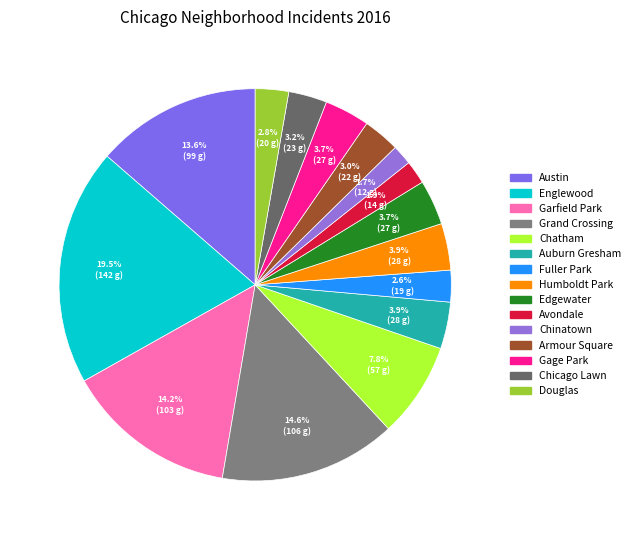

To the nearest percent, what is the combined percentage of Armour Square and Austin?

17%